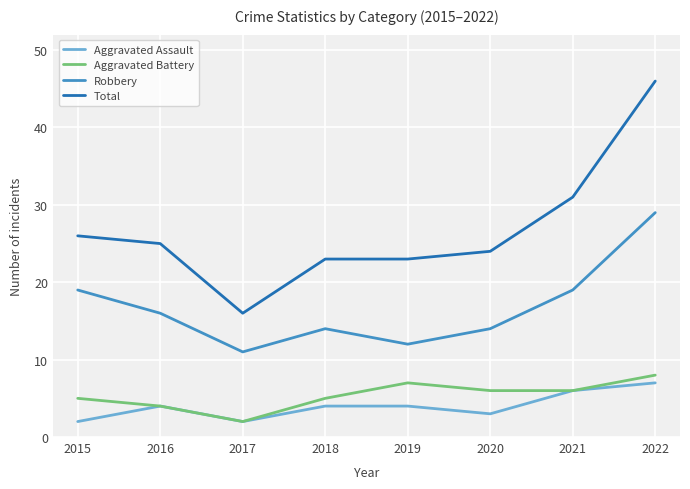

Reading left to right, transcribe all the data shown in this chart.

Aggravated Assault: 2	4	2	4	4	3	6	7
Aggravated Battery: 5	4	2	5	7	6	6	8
Robbery: 19	16	11	14	12	14	19	29
Total: 26	25	16	23	23	24	31	46